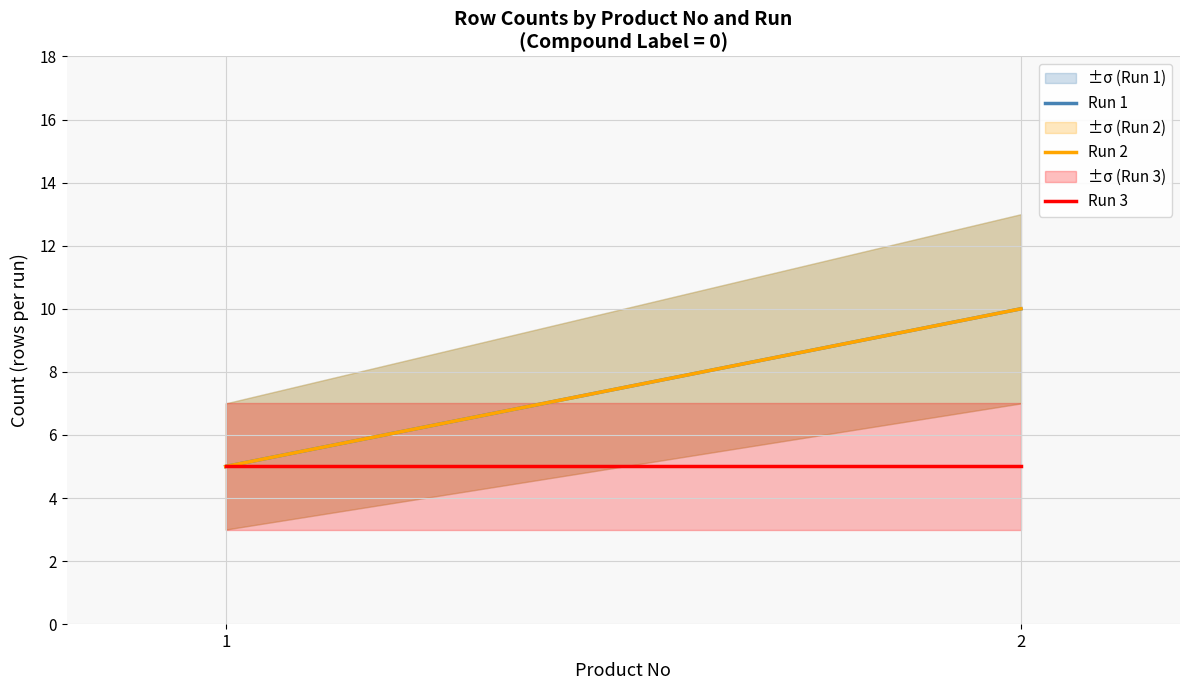

Reading left to right, transcribe all the data shown in this chart.

Run 1: 5	10
Run 2: 5	10
Run 3: 5	5